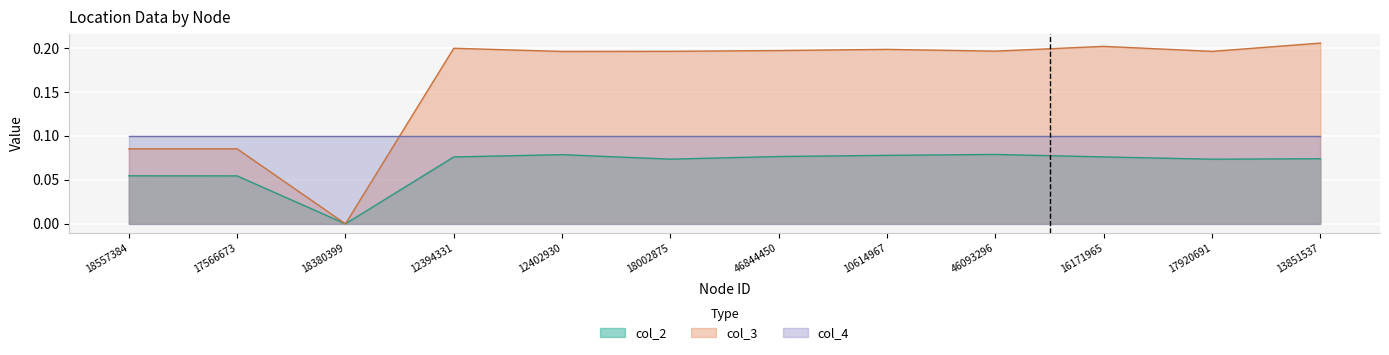

Is it true that col_3 equals 0.3 at 46093296?

False